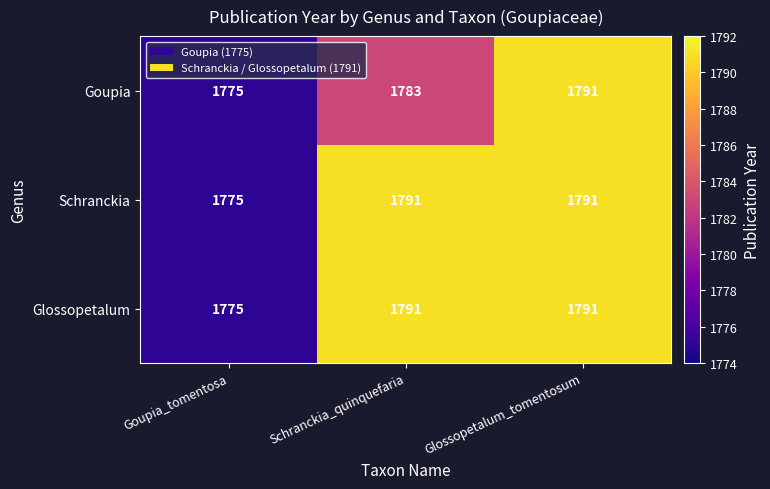

The value of Schranckia at Goupia_tomentosa is 1775. True or false?

True